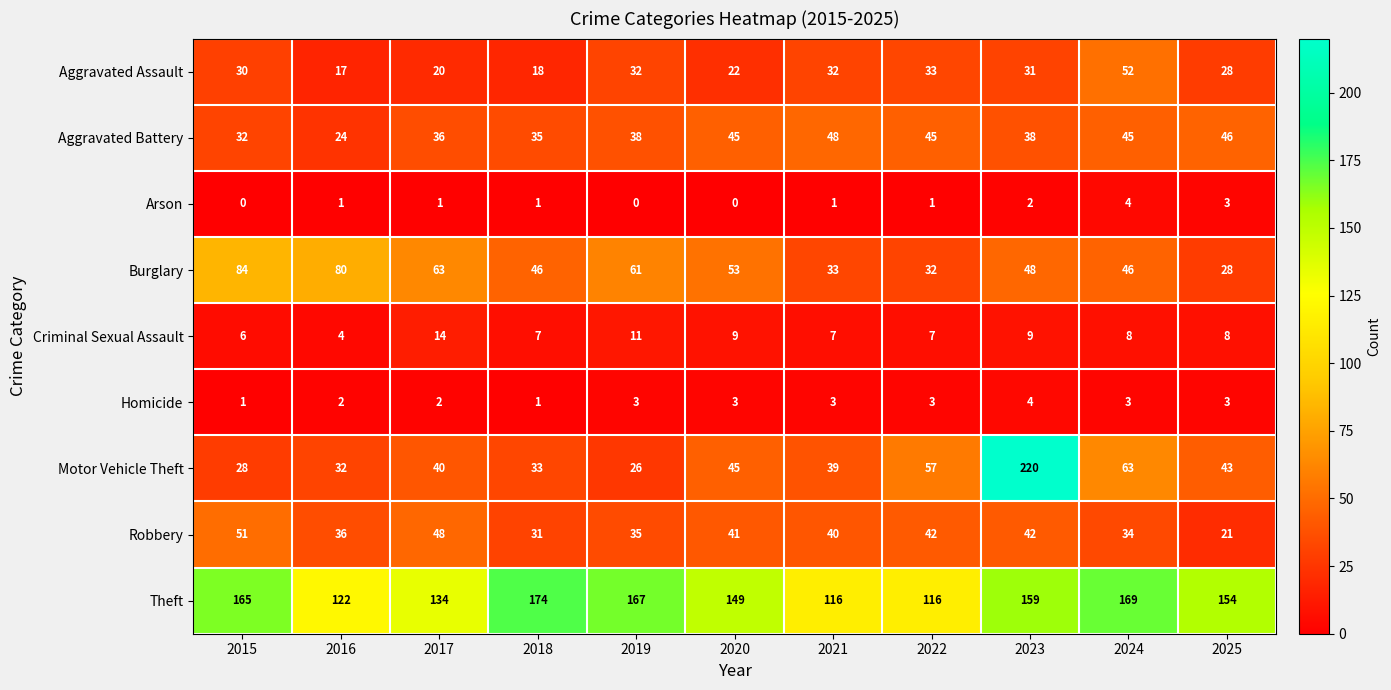

Is it true that Homicide equals 2 at 2025?

False